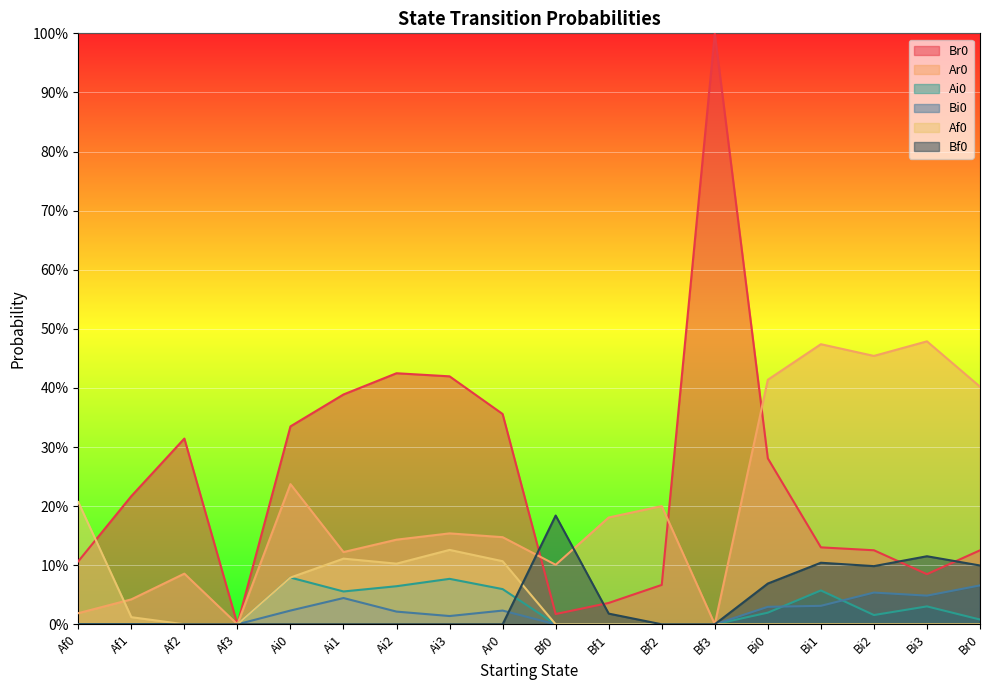

What is the total value across all series at Ai3?

0.8